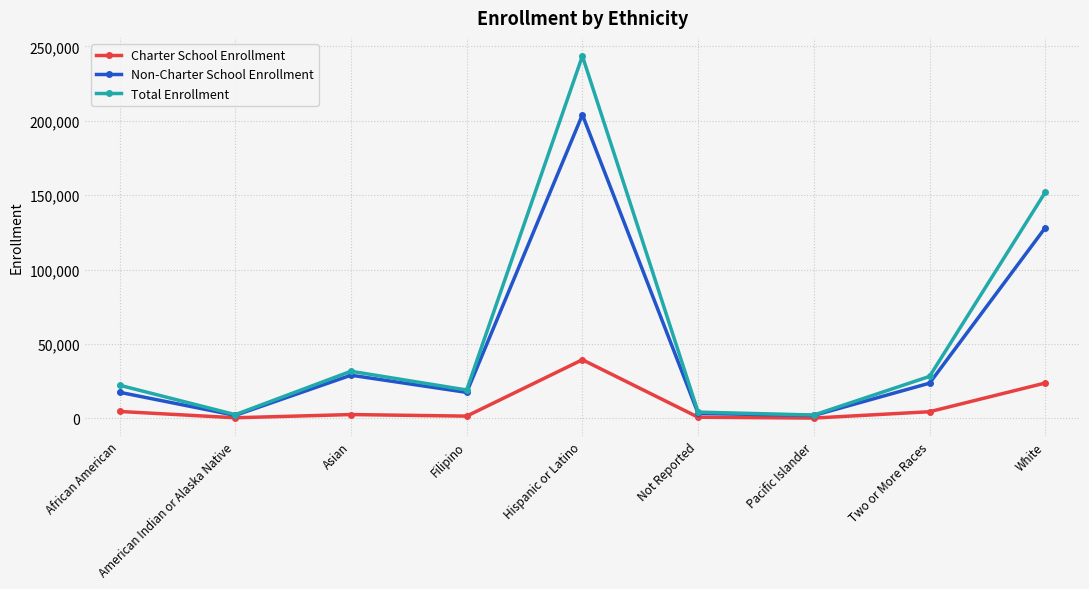

What is the label of the 6th point from the right?

Filipino